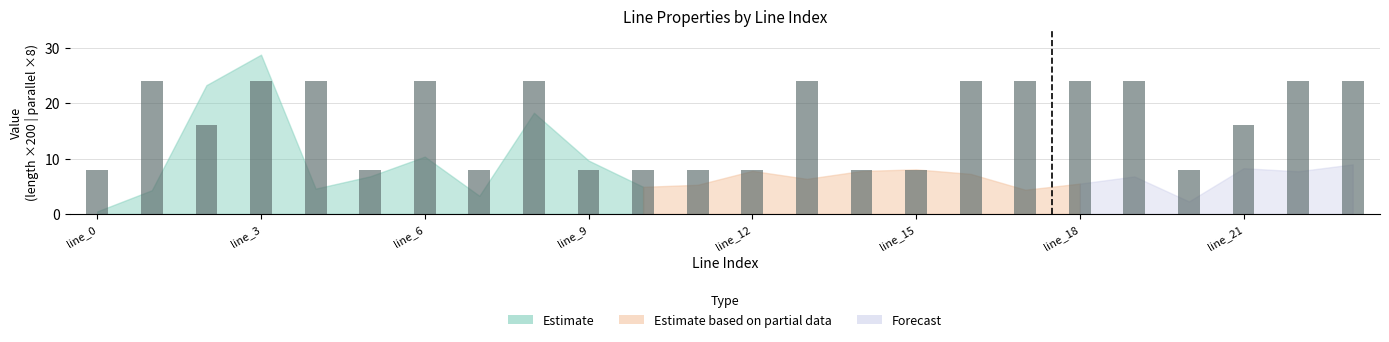

What is the average value?

17